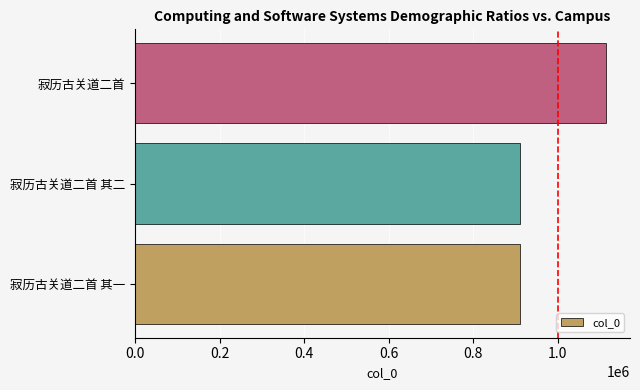

How many bars are there in total?

3